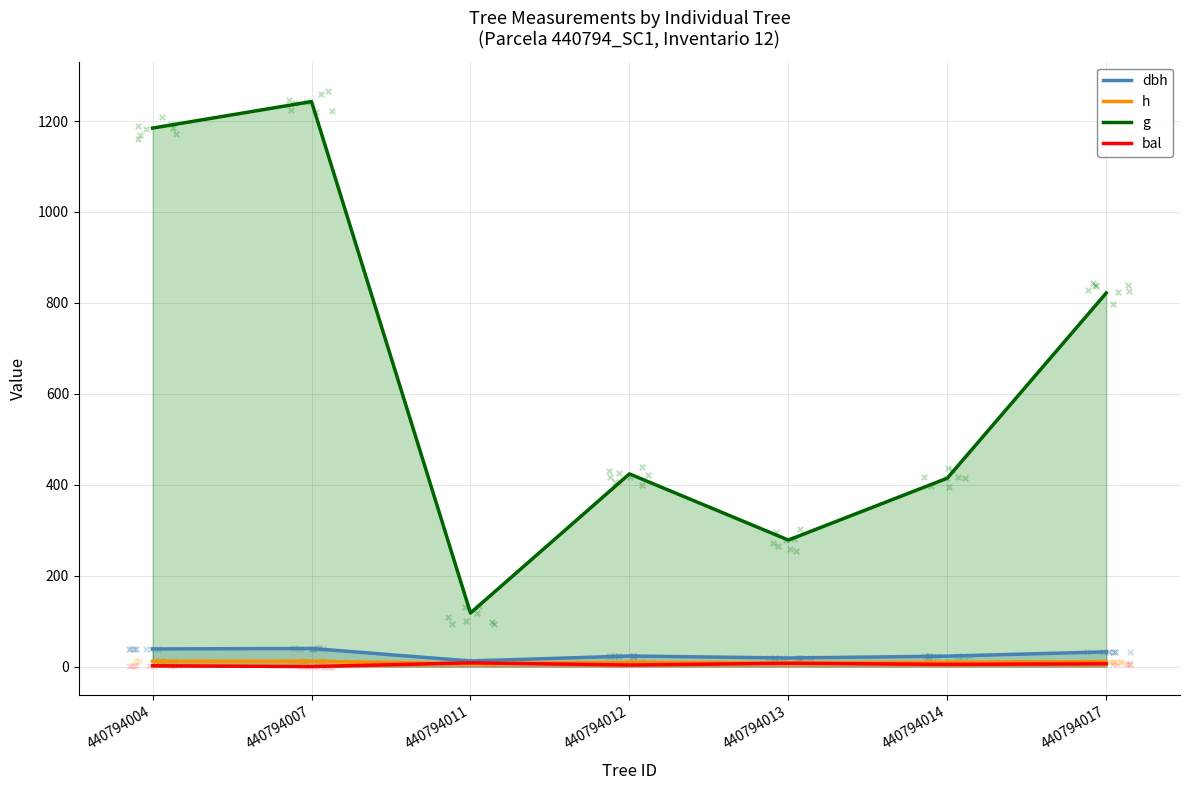

At how many categories does at least one series exceed 500?

3